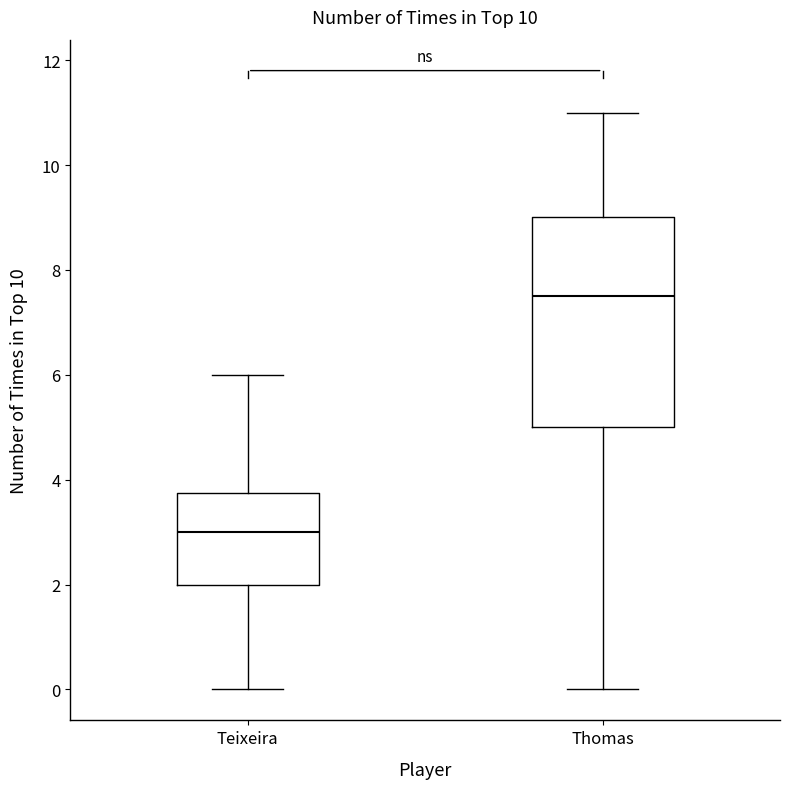

Where is the lower edge of the box for Thomas on the y-axis? The values are not printed on the chart, so give them approximately, as read against the axis.

5.0